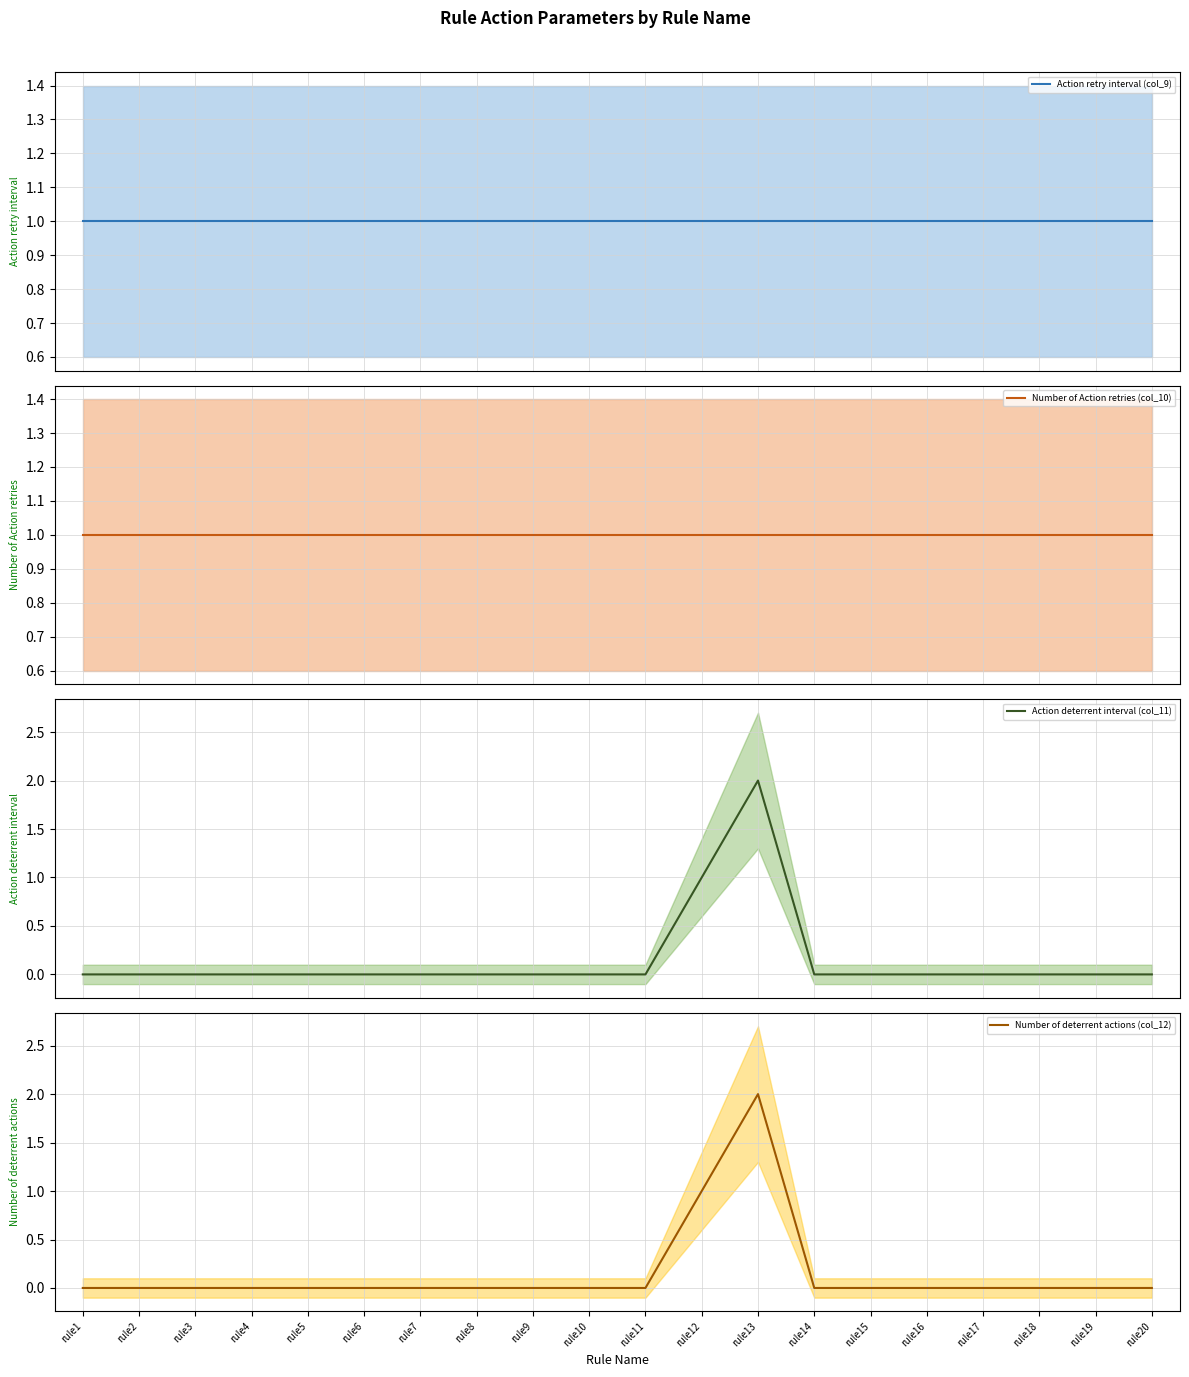

How many data points does each series have?

20